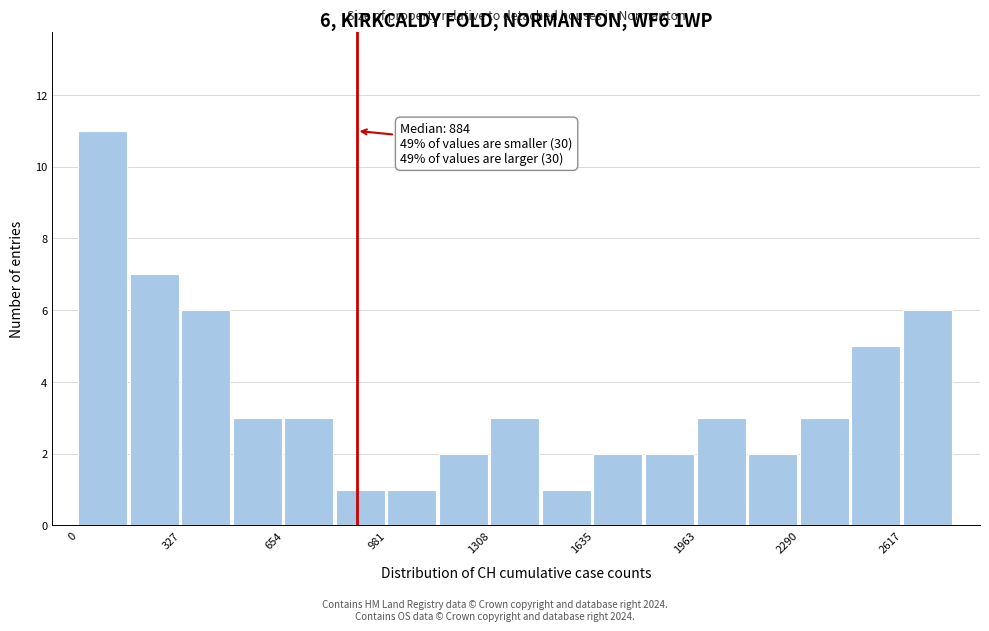

Read against the x-axis, roughly where is the centre of the tallest bar?

100